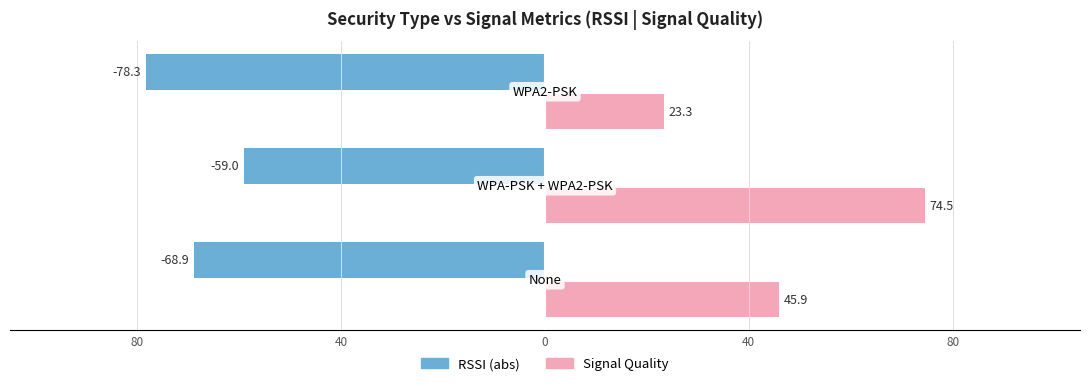

Reading right to left, transcribe all the data shown in this chart.

RSSI (abs): 0=78.3	40=59.0	80=68.9
Signal Quality: 0=23.3	40=74.5	80=45.9